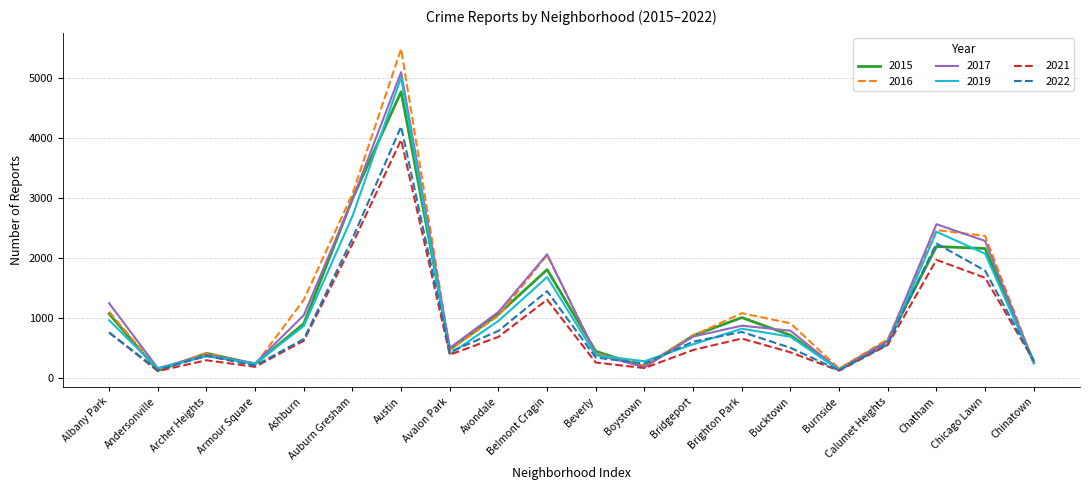

At which category is the sum across all series the highest?

Austin